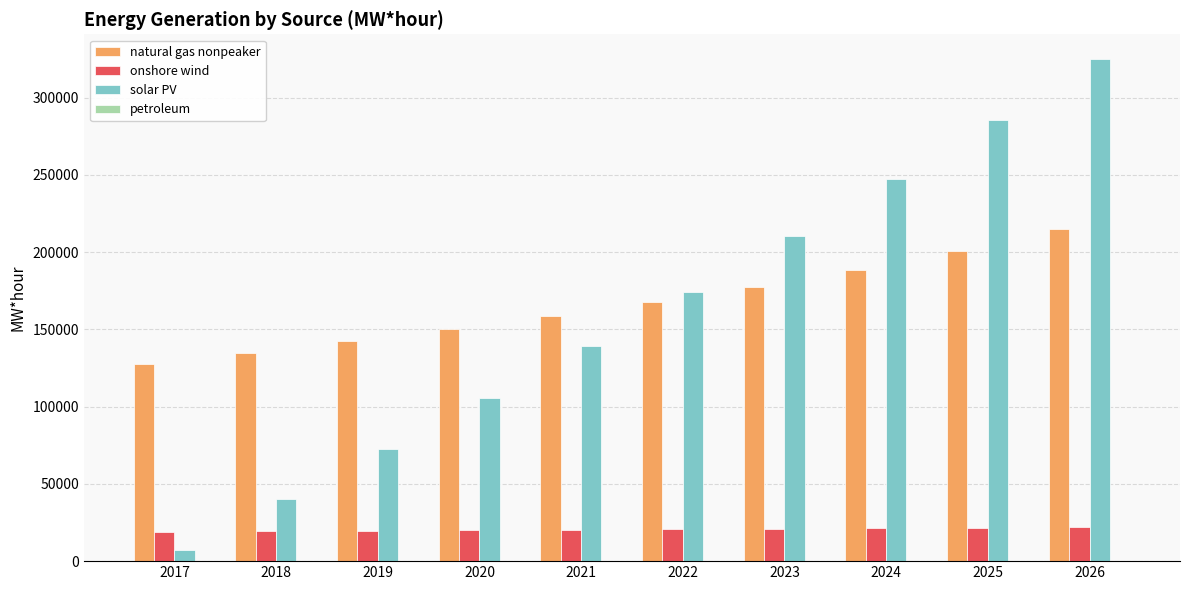

What is the maximum value shown in the chart?

324717.8